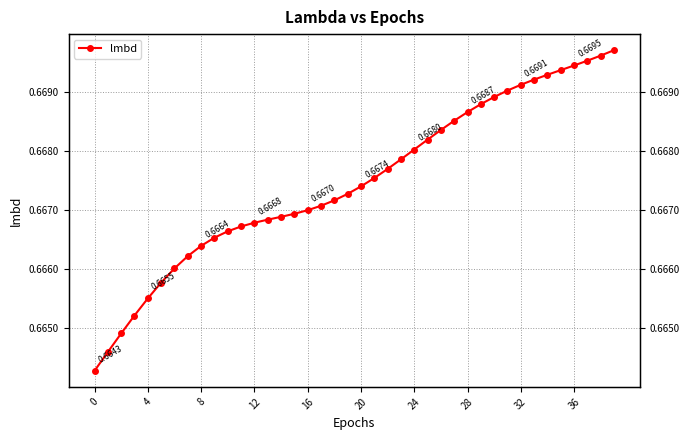

Reading right to left, what are all the values shown in this chart?

0.7	0.7	0.7	0.7	0.7	0.7	0.7	0.7	0.7	0.7	0.7	0.7	0.7	0.7	0.7	0.7	0.7	0.7	0.7	0.7	0.7	0.7	0.7	0.7	0.7	0.7	0.7	0.7	0.7	0.7	0.7	0.7	0.7	0.7	0.7	0.7	0.7	0.7	0.7	0.7